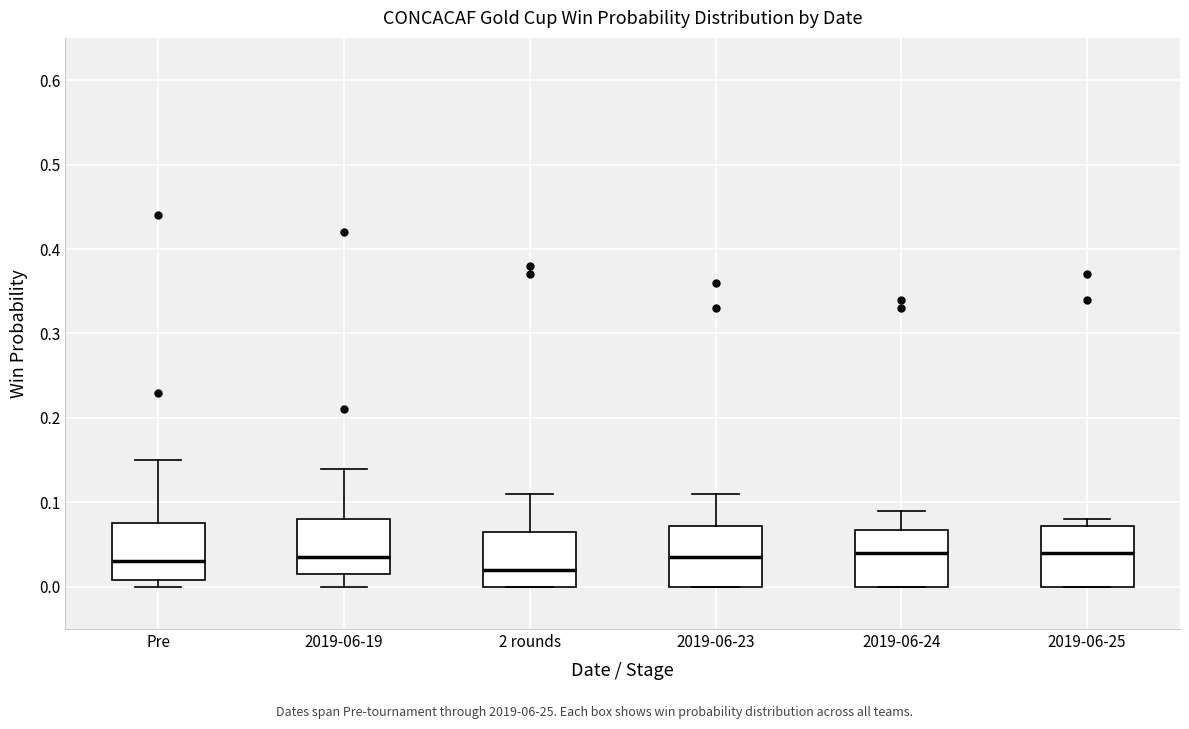

Reading left to right, read every box against the y-axis: the position of its median line, the range the box covers, and the ends of its whiskers. The values are not printed on the chart, so give them approximately, as read against the axis.

Pre: median 0.03, box 0.01 to 0.08, whiskers 0.00 to 0.15
2019-06-19: median 0.04, box 0.02 to 0.08, whiskers 0.00 to 0.14
2 rounds: median 0.02, box 0.00 to 0.07, whiskers 0.00 to 0.11
2019-06-23: median 0.04, box 0.00 to 0.07, whiskers 0.00 to 0.11
2019-06-24: median 0.04, box 0.00 to 0.07, whiskers 0.00 to 0.09
2019-06-25: median 0.04, box 0.00 to 0.07, whiskers 0.00 to 0.08